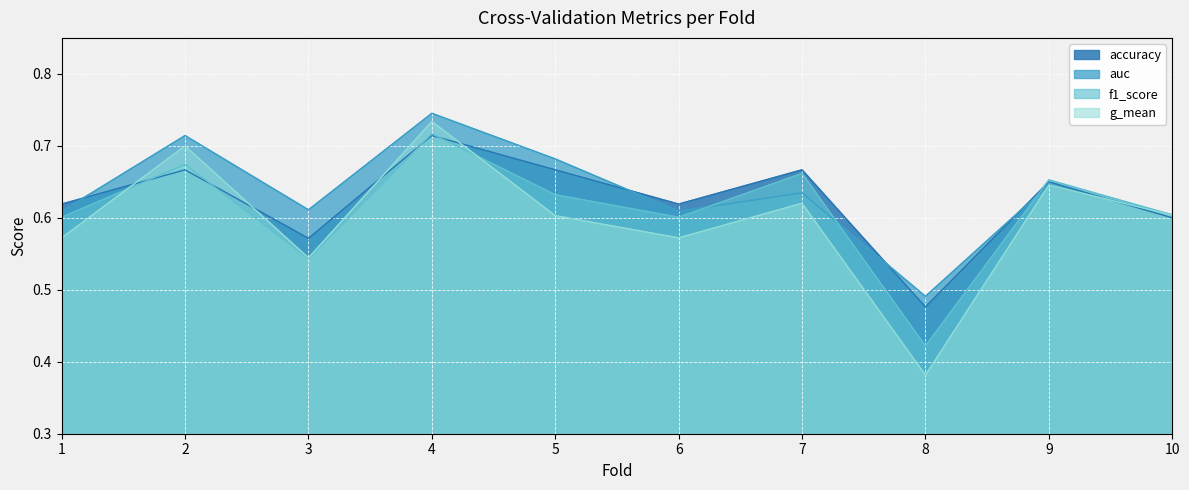

Where do accuracy and auc first cross each other?

1 and 2